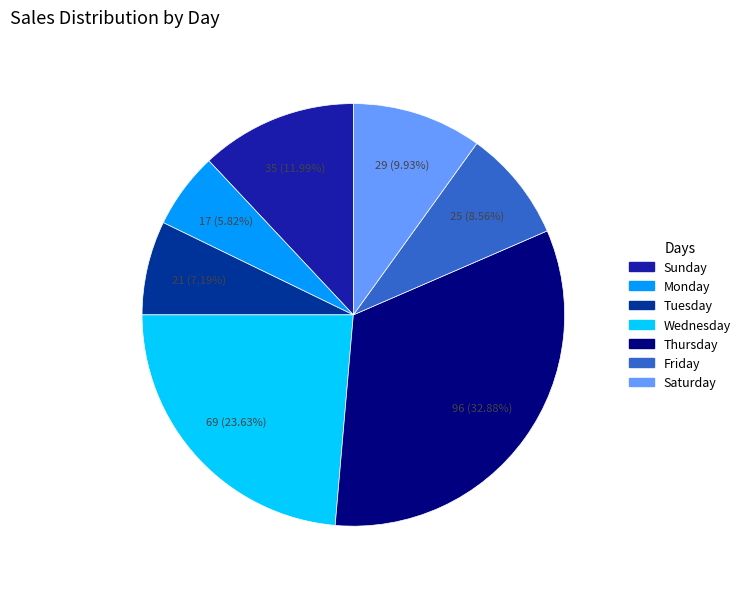

What is the smallest slice in the pie chart?

Monday